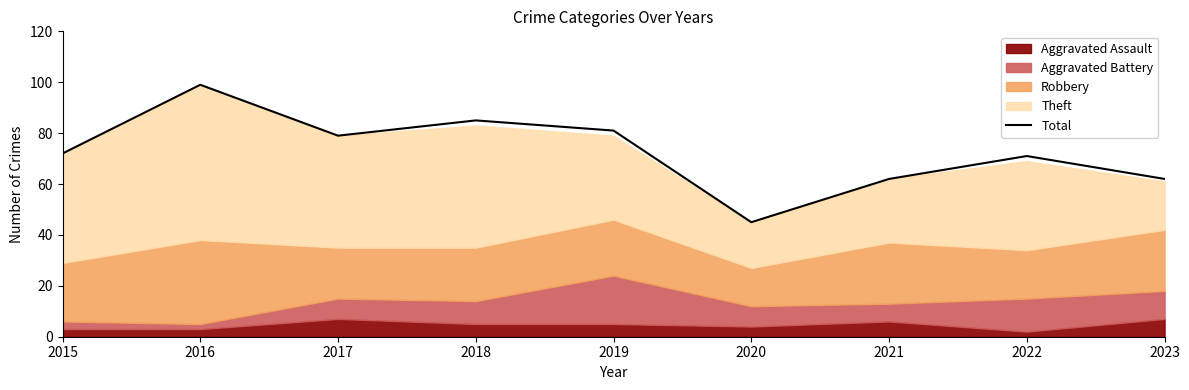

How many categories are shown in the chart?

9